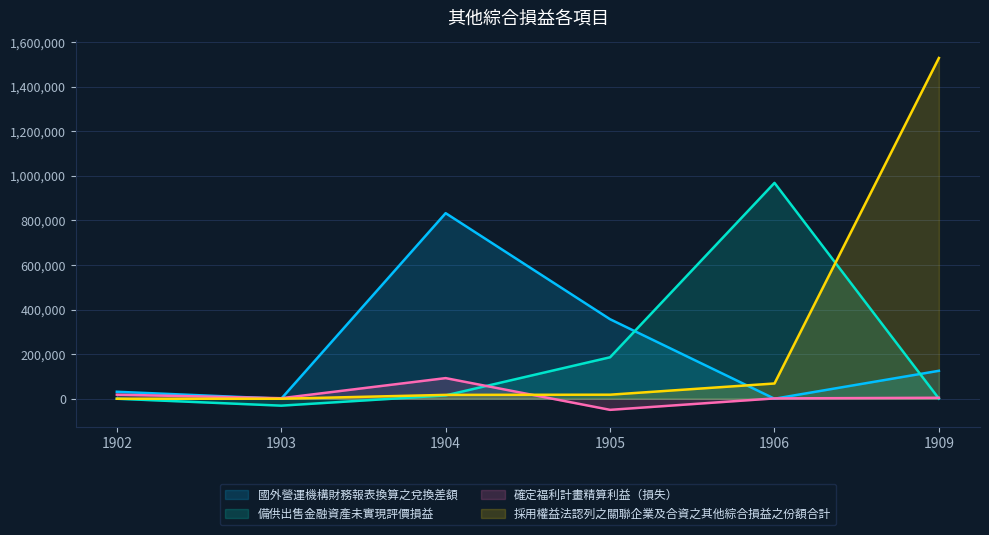

True or false: 備供出售金融資產未實現評價損益 has a value of 633239 at 1906.

False